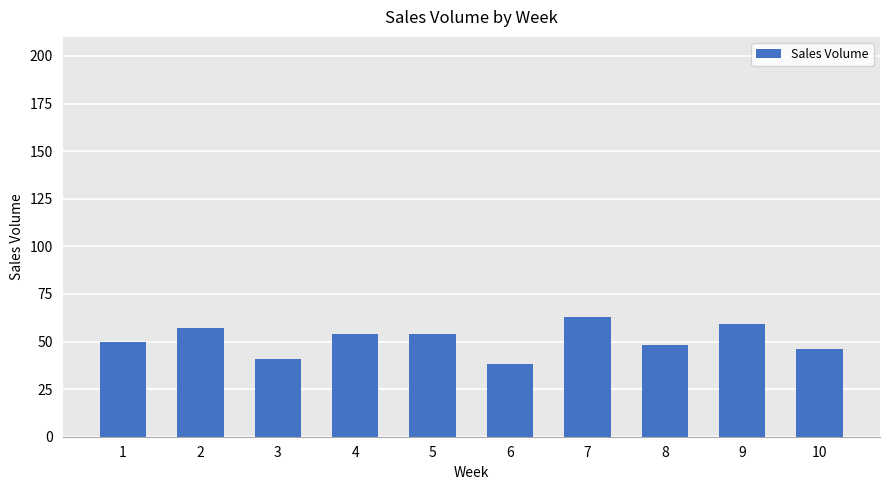

The value at 3 is 54. True or false?

False